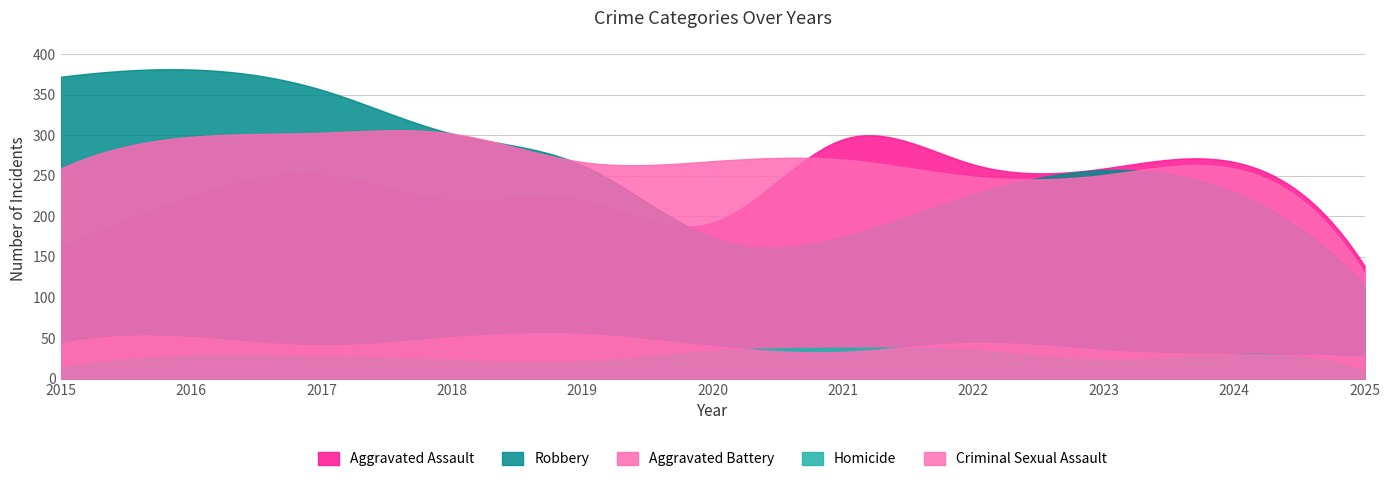

What is the difference between the maximum and second lowest values in the Aggravated Assault series?

152.8